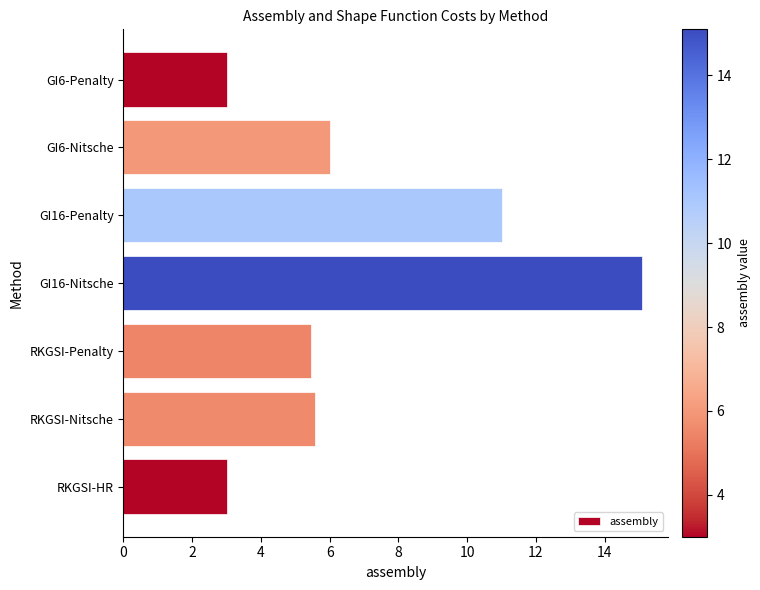

Reading top to bottom, transcribe all the data shown in this chart.

3.0	6.0	11.0	15.1	5.5	5.6	3.0